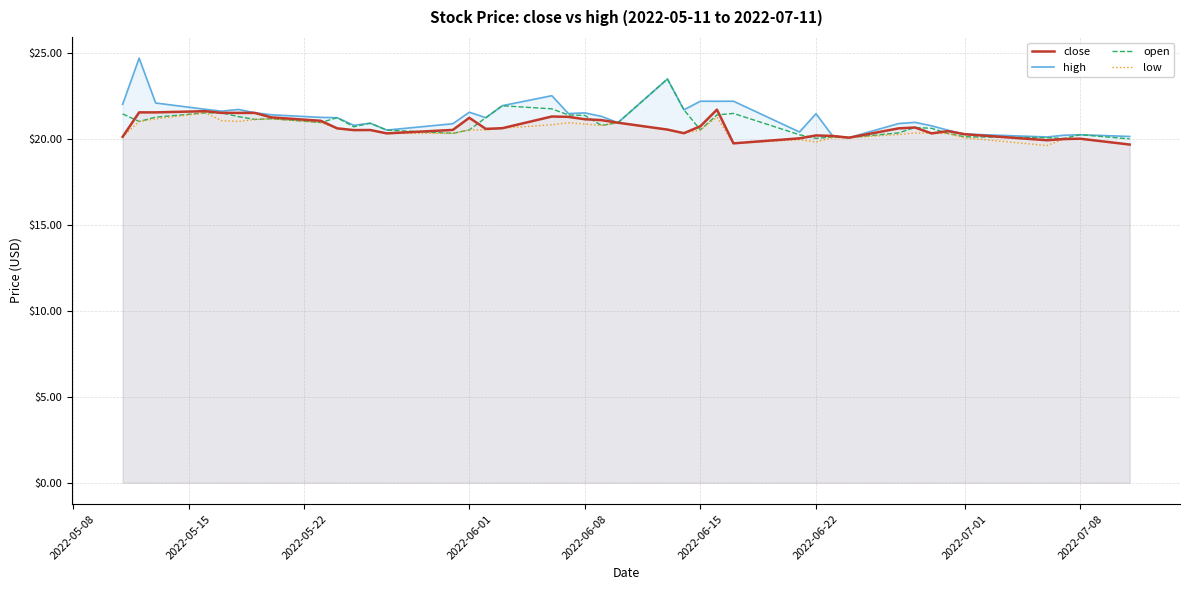

What is the lowest value of the close series?

19.7